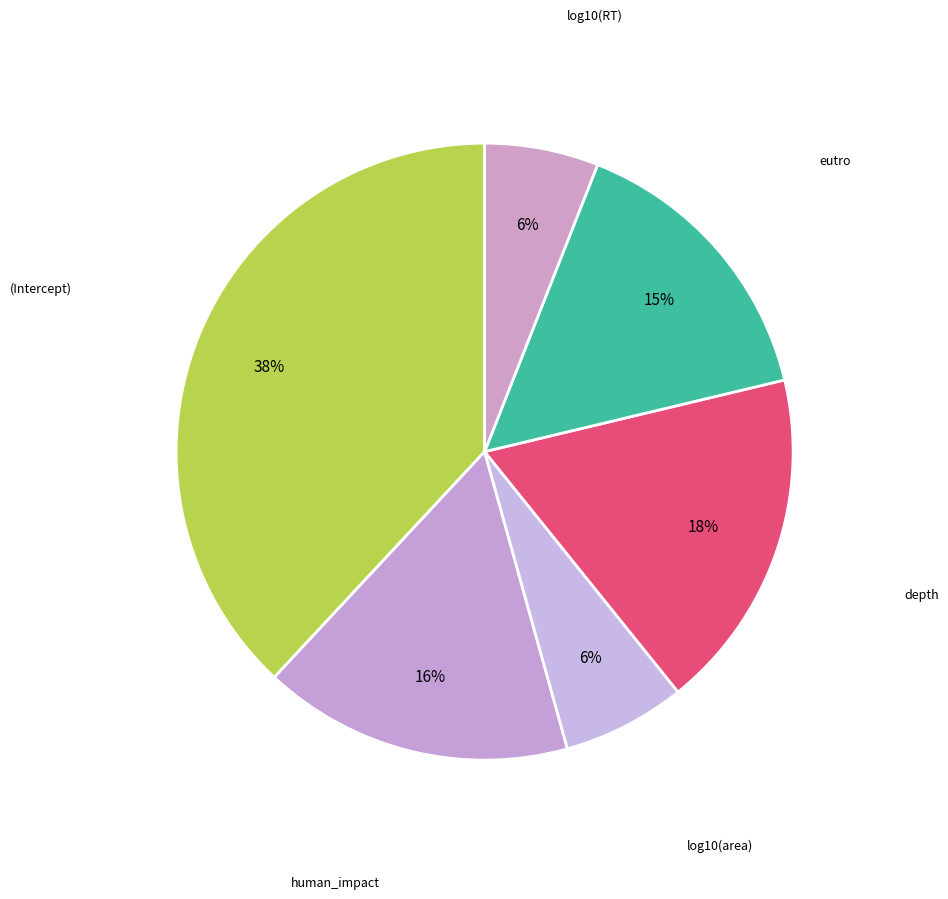

Rank the categories by value from lowest to highest.

log10(RT), log10(area), eutro, human_impact, depth, (Intercept)